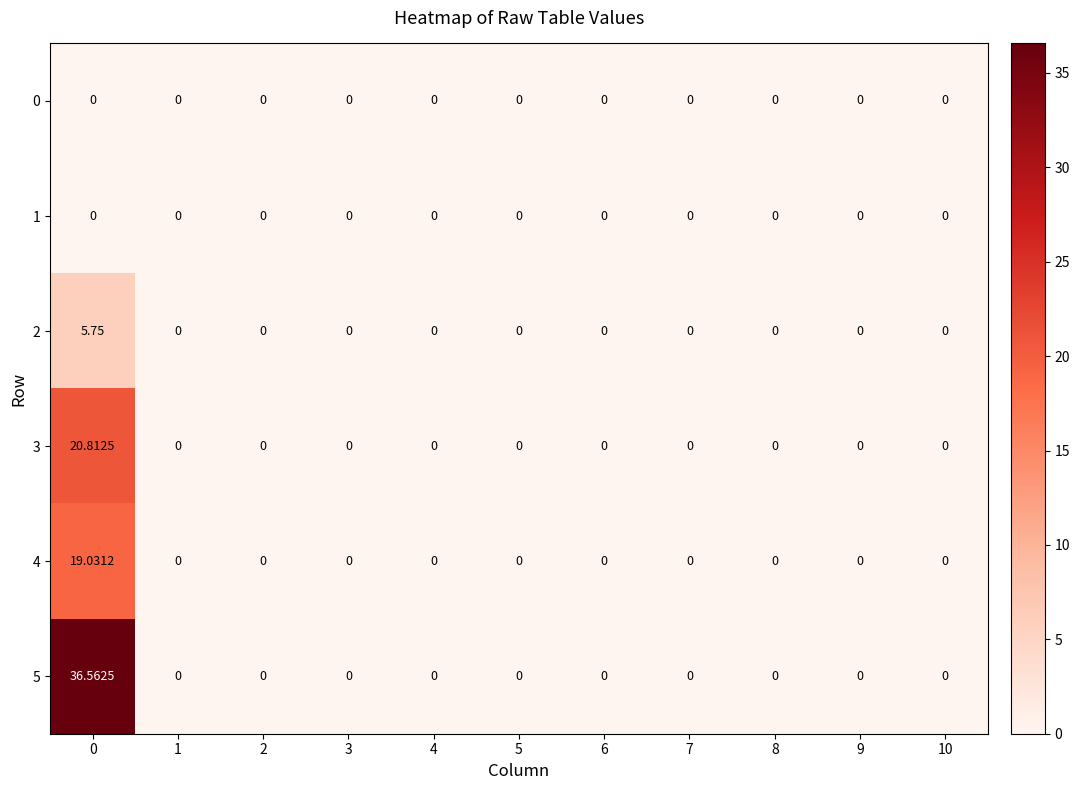

How many data points in 4 are above 0?

1